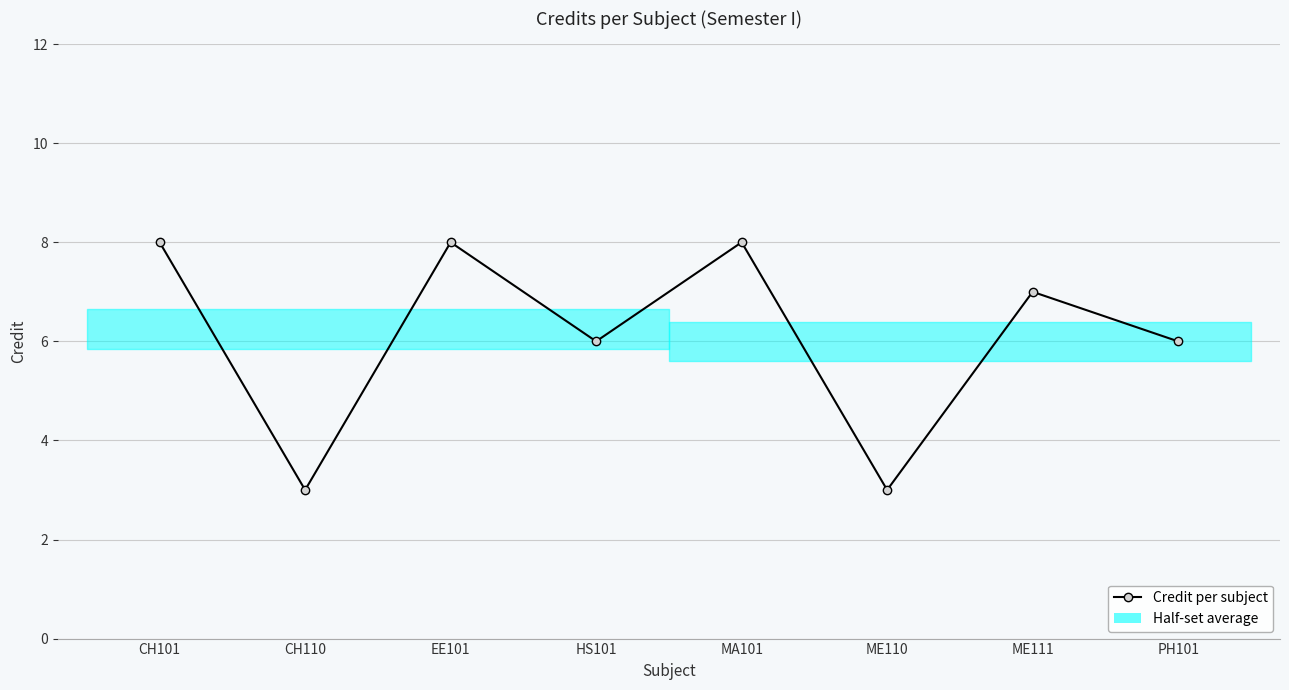

Does the chart have visible grid lines?

Yes